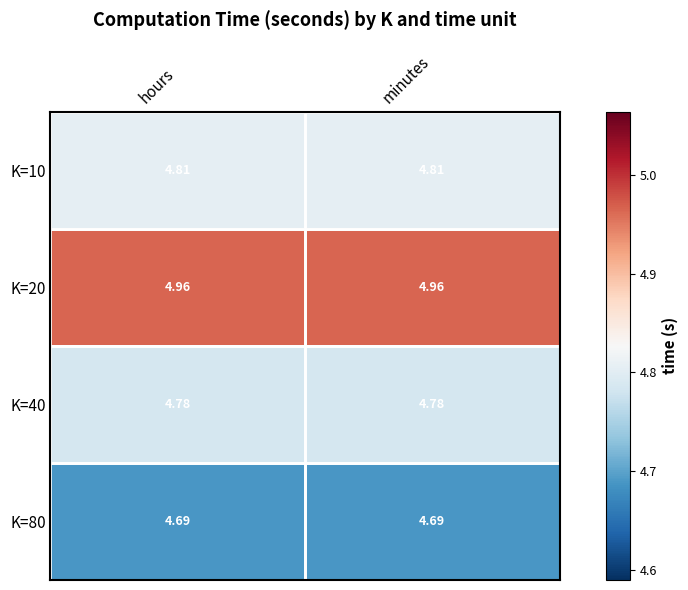

Is the value of K=80 at minutes greater than the value of K=40 at hours?

No